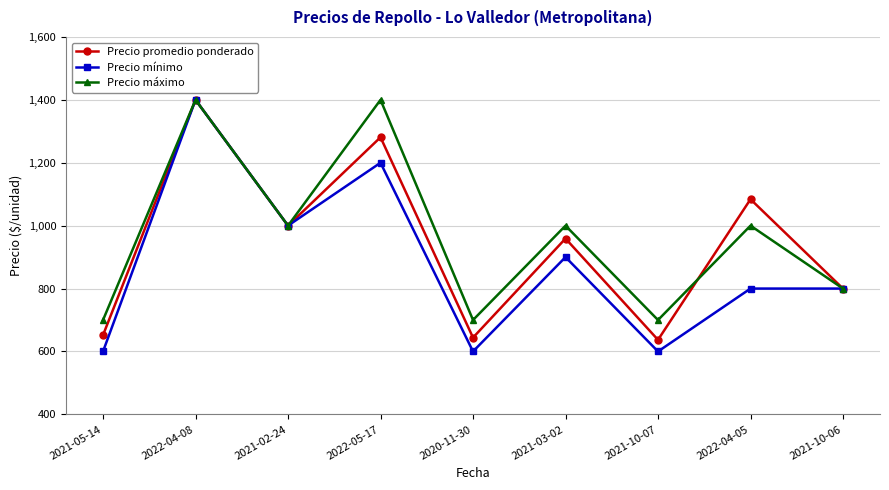

What is the sum of all Precio máximo values?

8700